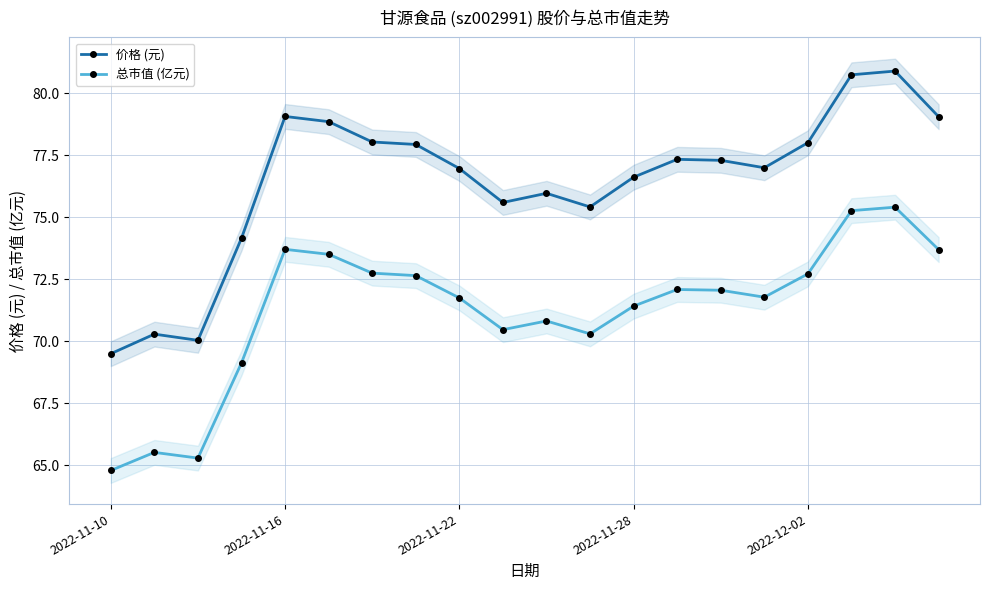

At which category is the sum across all series the highest?

18